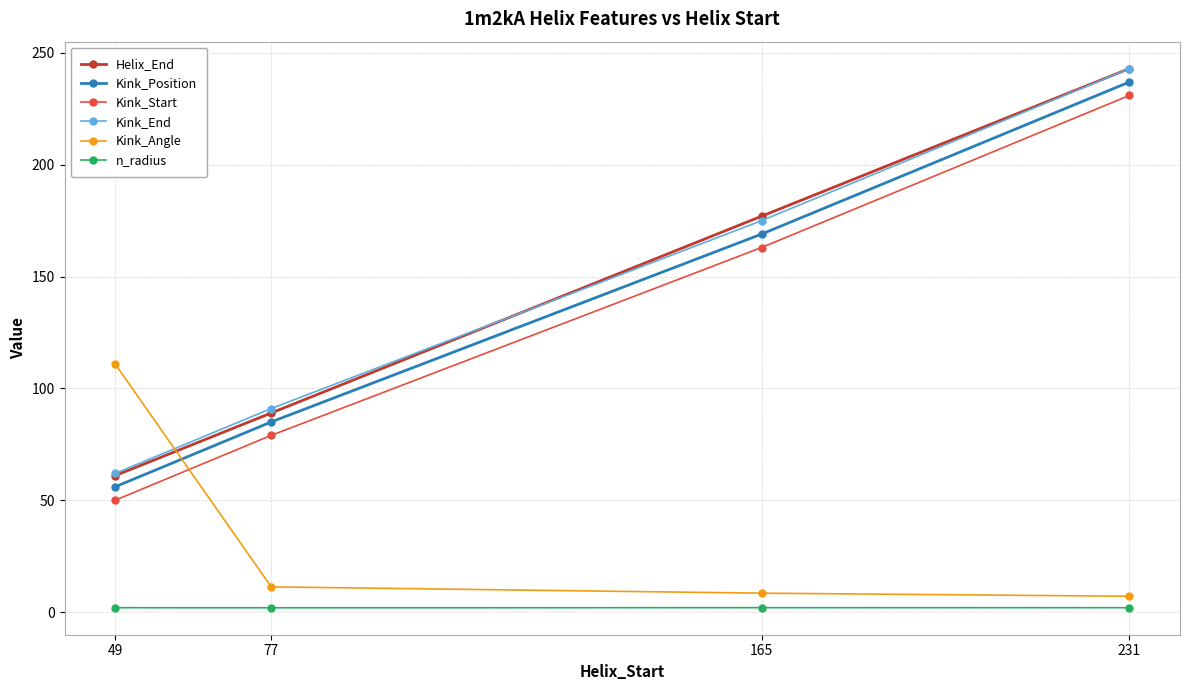

Count the number of data series in this chart.

6